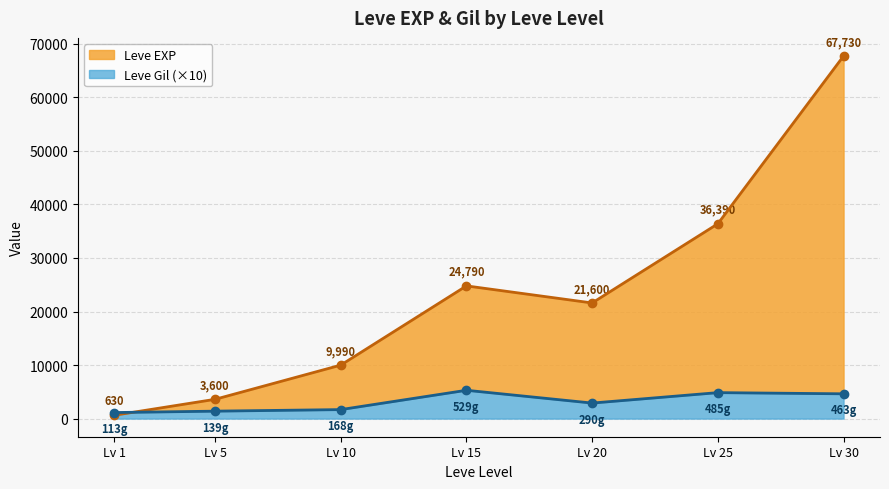

What are all the series names shown in the legend?

Leve EXP, Leve Gil